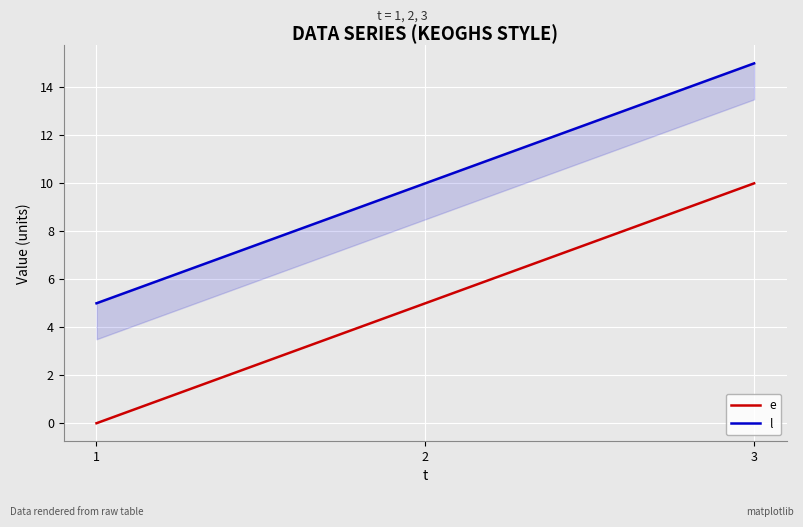

What is the value of the l point at the 2nd from the left?

10